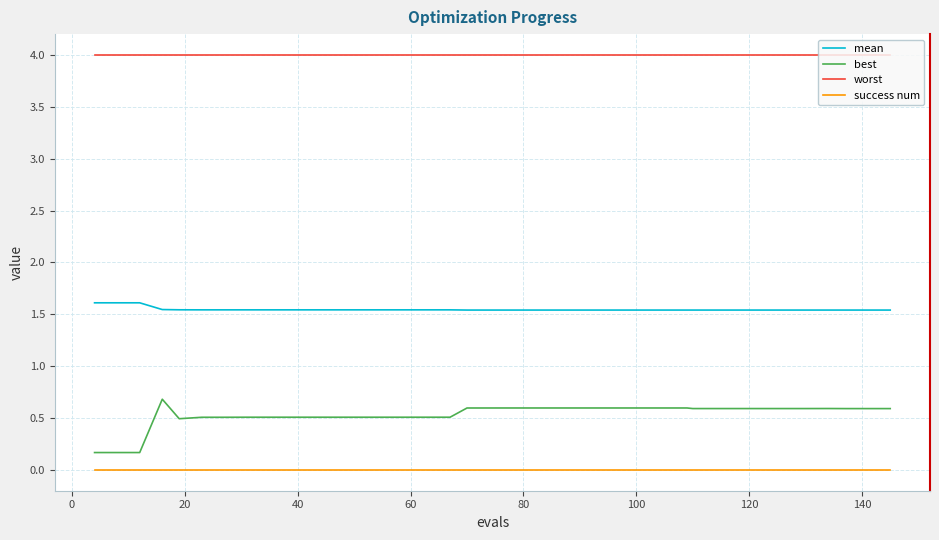

What is the highest value of the mean series?

1.6